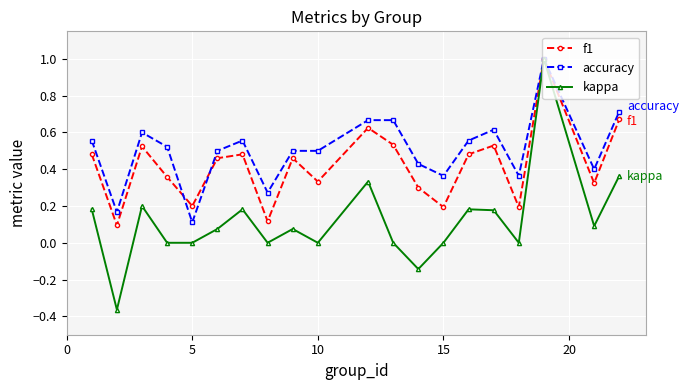

Which series has the largest total across all categories?

accuracy